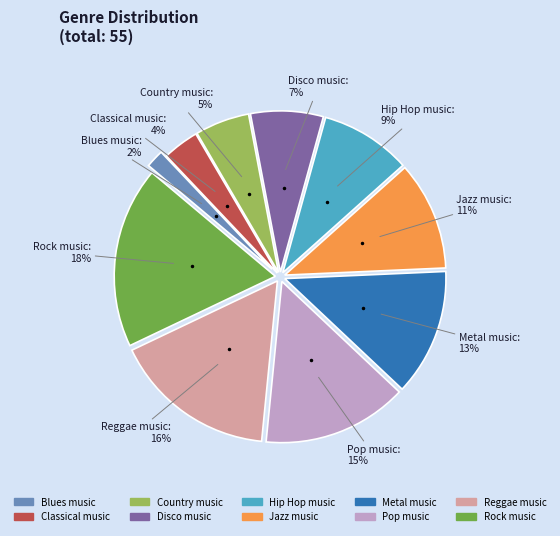

What percentage is the Classical music slice, to the nearest percent?

4%